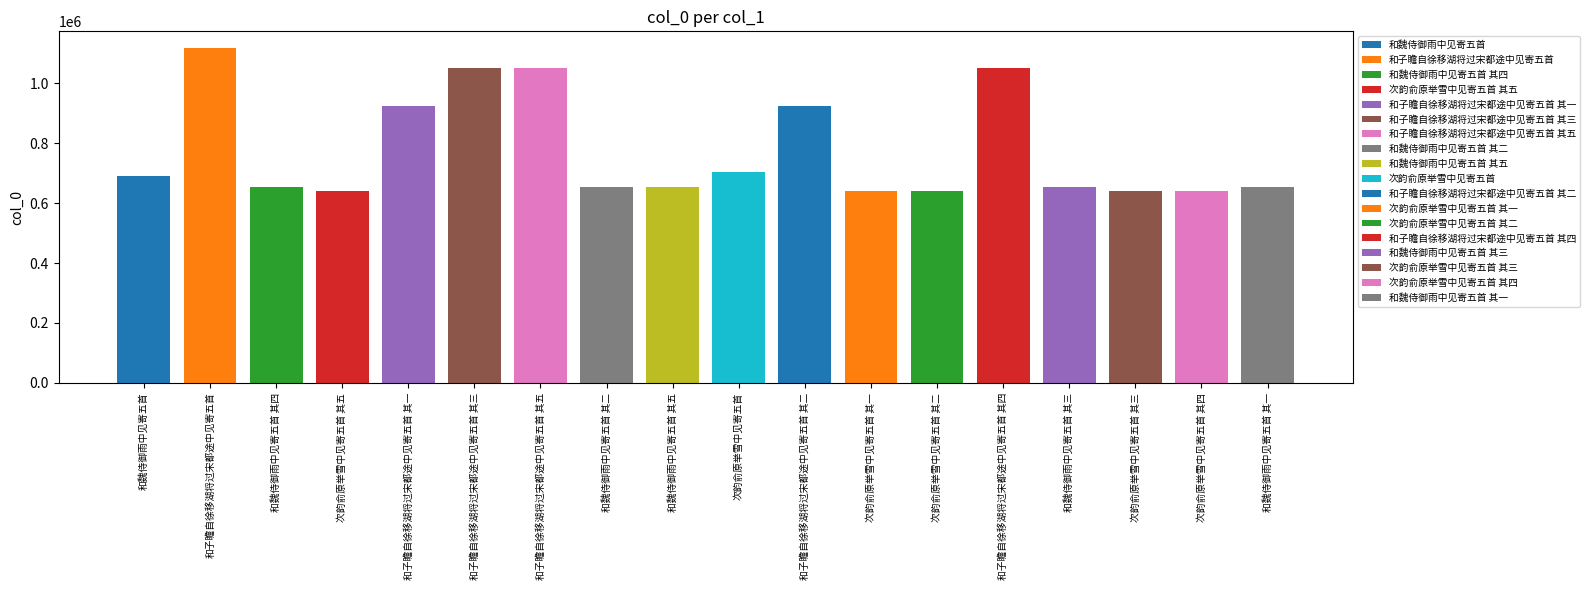

What is the maximum value shown in the chart?

1117210